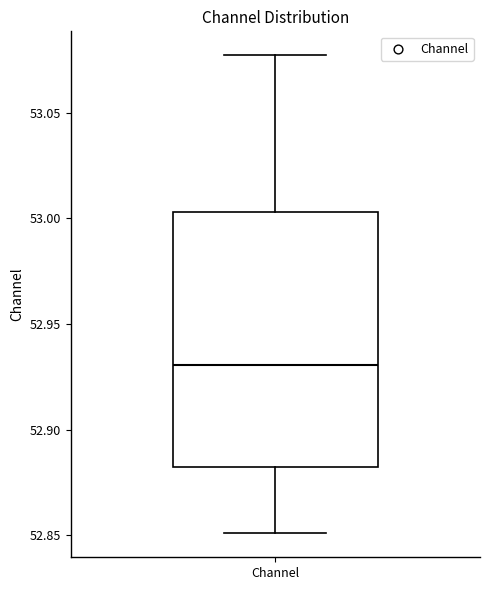

Transcribe this box plot: give where the median line is, the range the box spans, and where the two whiskers end, as read against the y-axis. The values are not printed on the chart, so give them approximately, as read against the axis.

median 52.930, box 52.880 to 53.005, whiskers 52.850 to 53.075